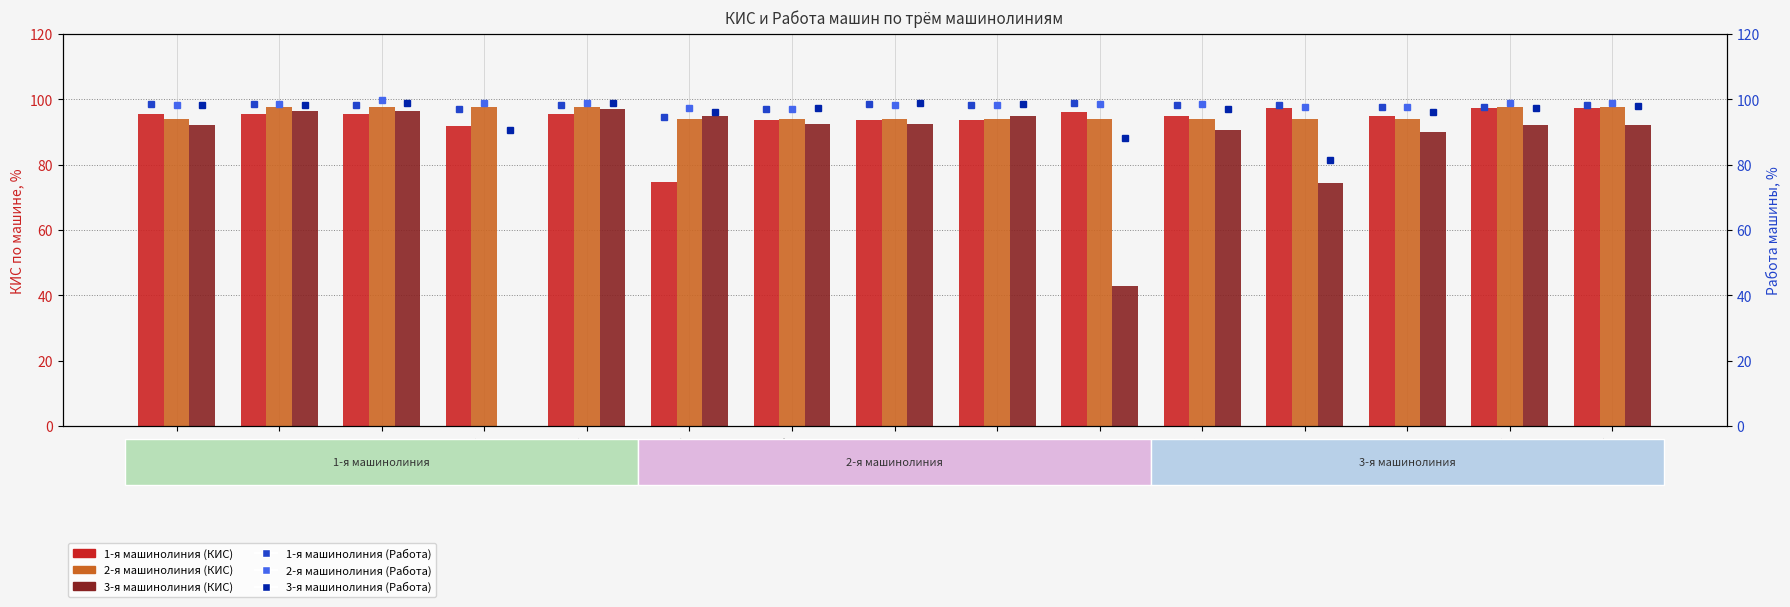

What is the highest value of the 1-я машинолиния (Работа) series?

98.8